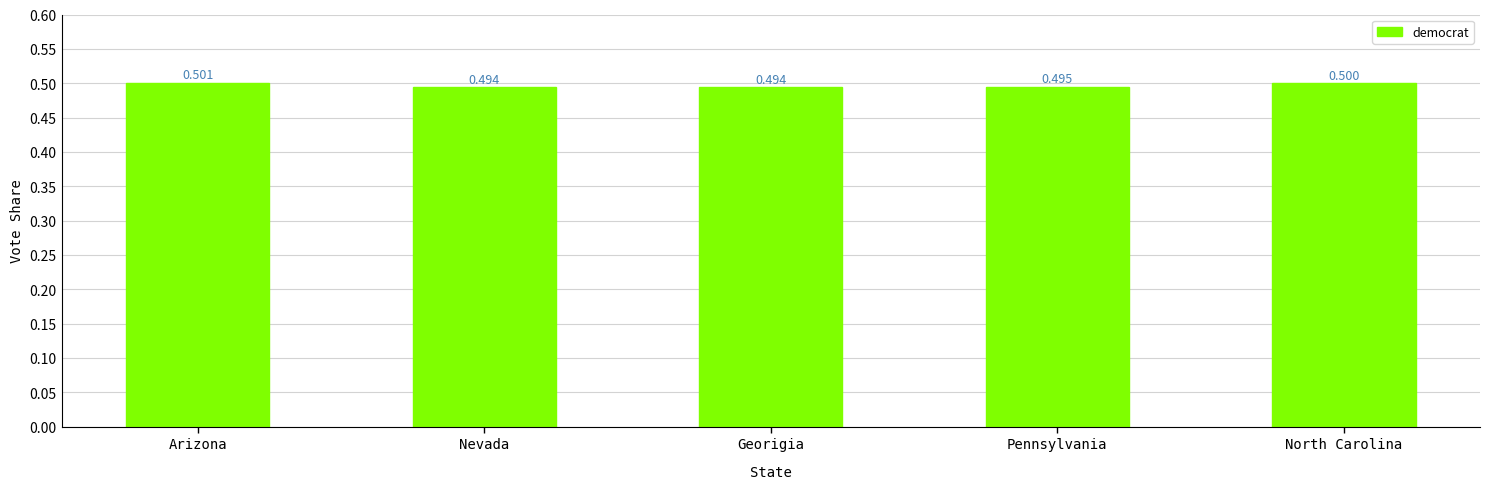

What is the label of the 1st bar from the left?

Arizona